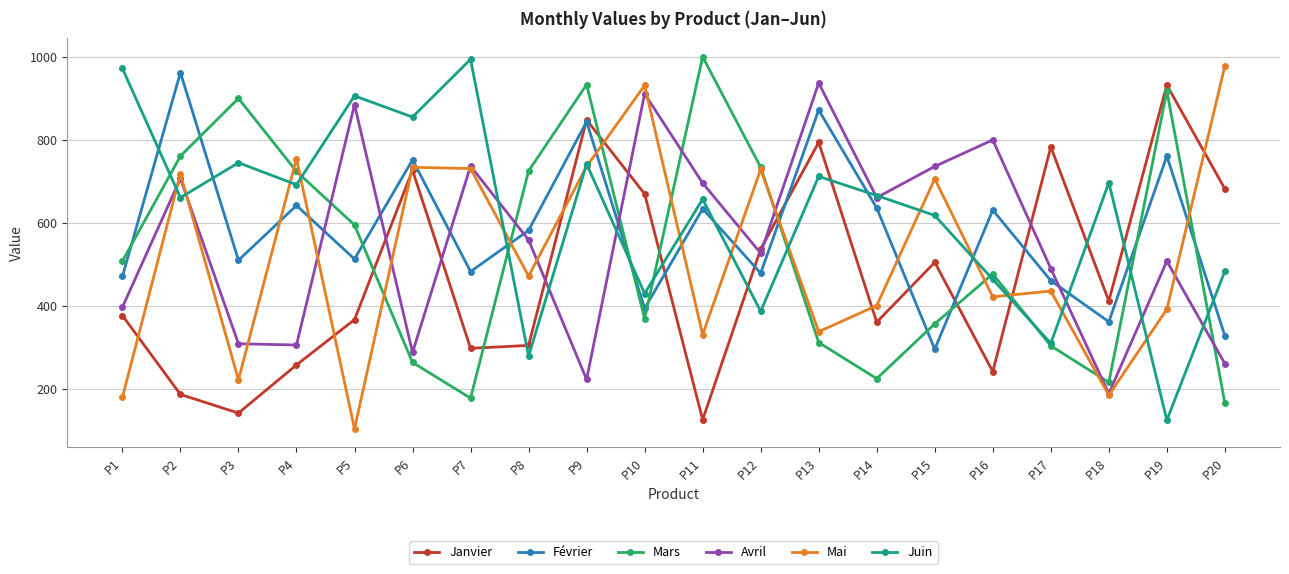

What is the spread (max minus min) of values at P19?

807